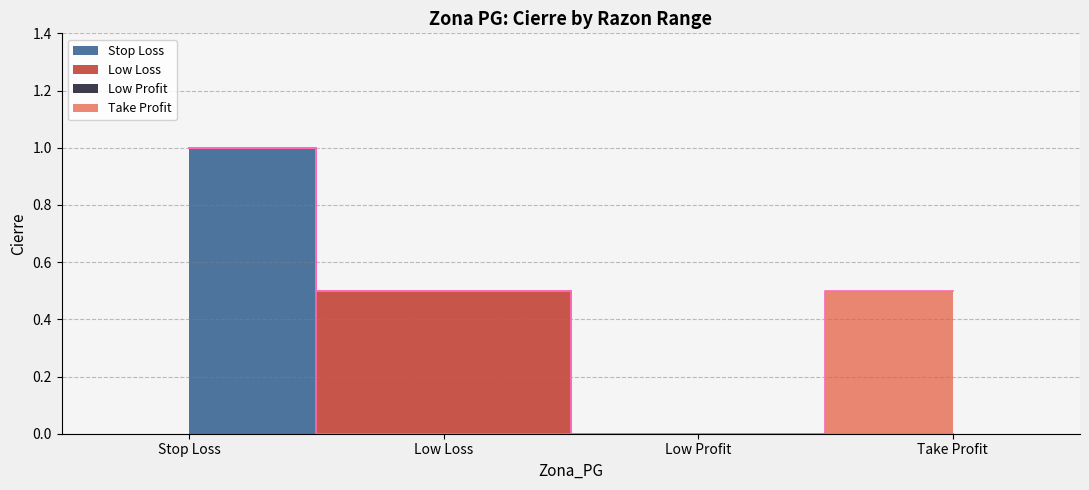

What position from the left is Take Profit?

4